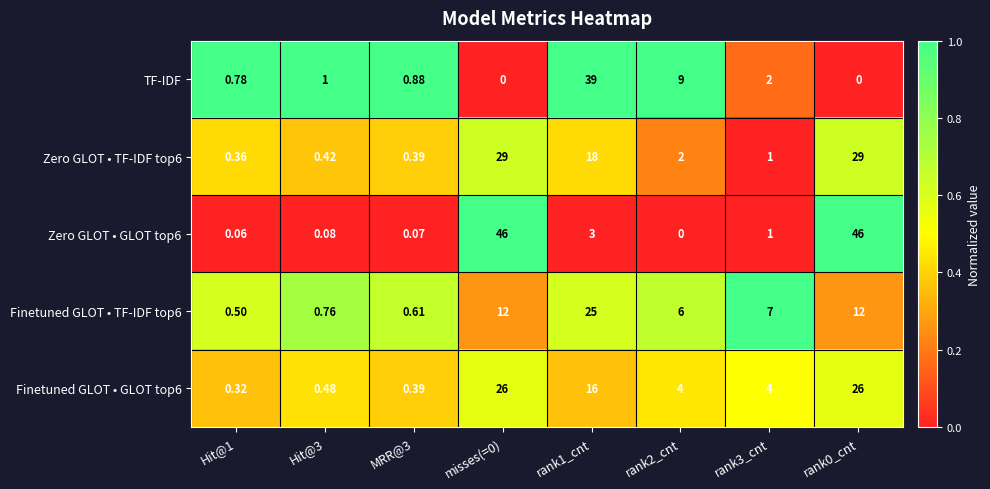

Is the value of Zero GLOT • TF-IDF top6 at Hit@3 greater than the value of Finetuned GLOT • GLOT top6 at rank3_cnt?

No